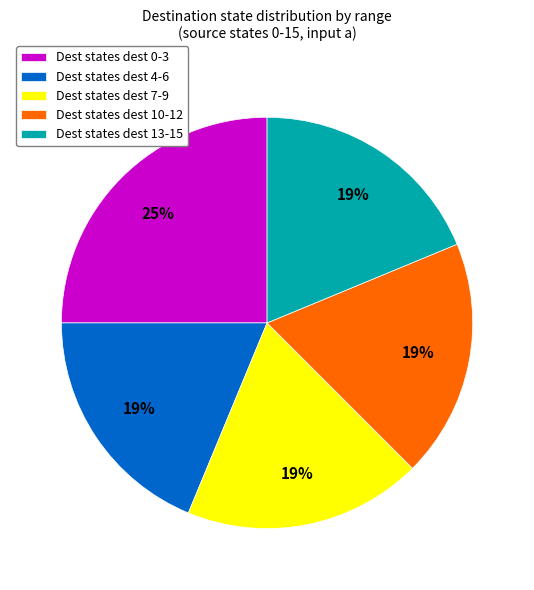

Is there any slice that represents more than half of the pie?

No